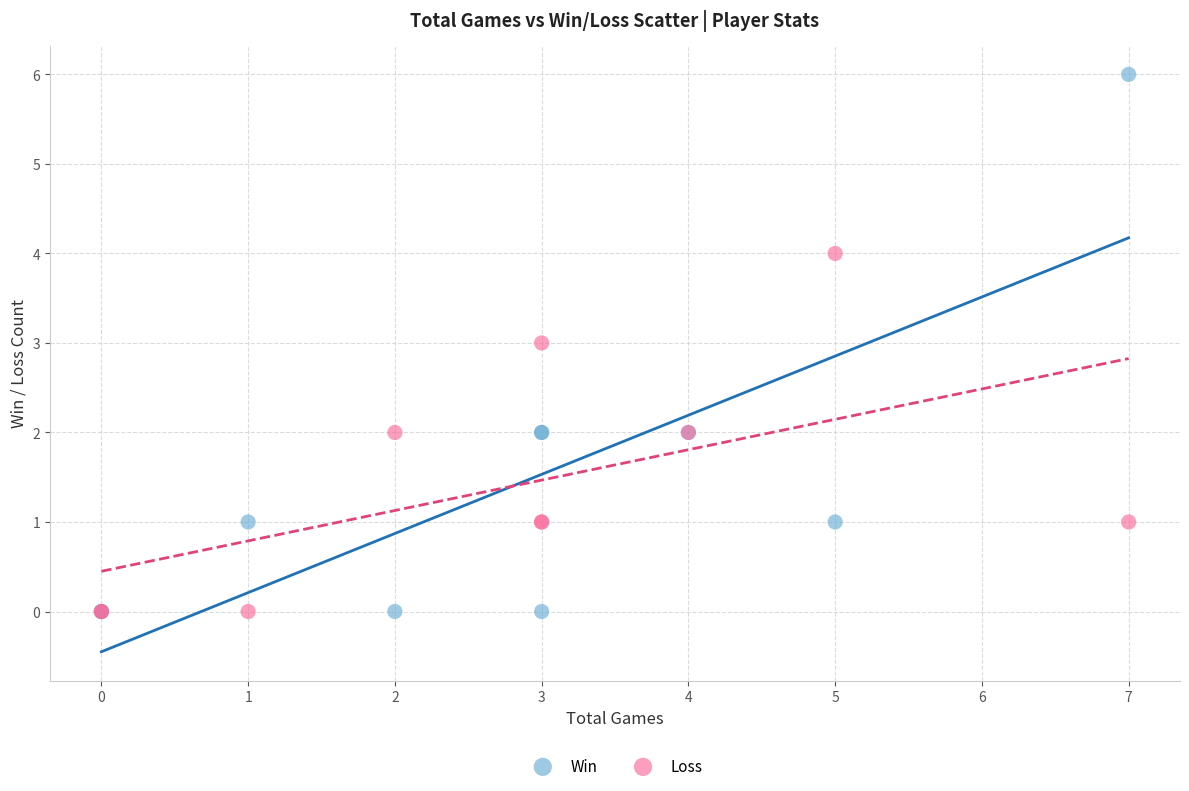

Which series contains the highest Y value?

Win